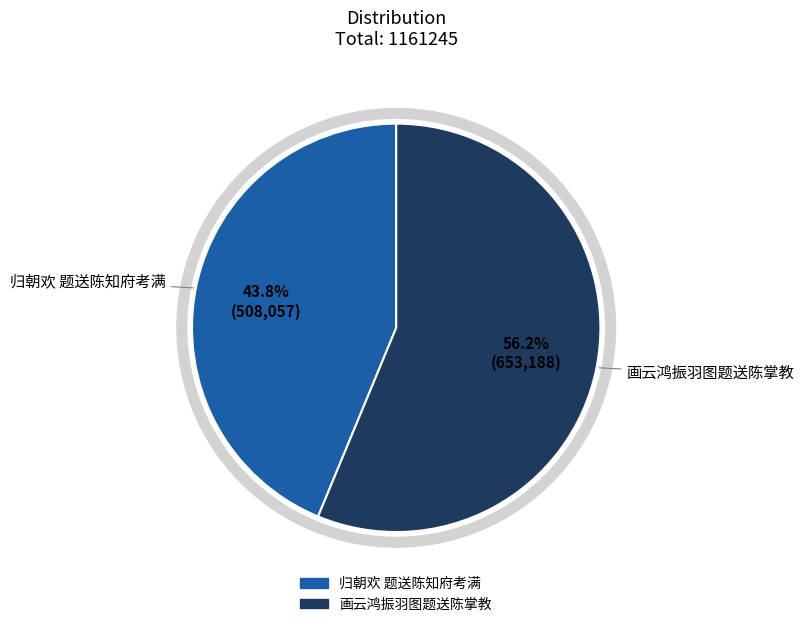

Approximately how many times larger is the value at 画云鸿振羽图题送陈掌教 compared to 归朝欢 题送陈知府考满?

1.3